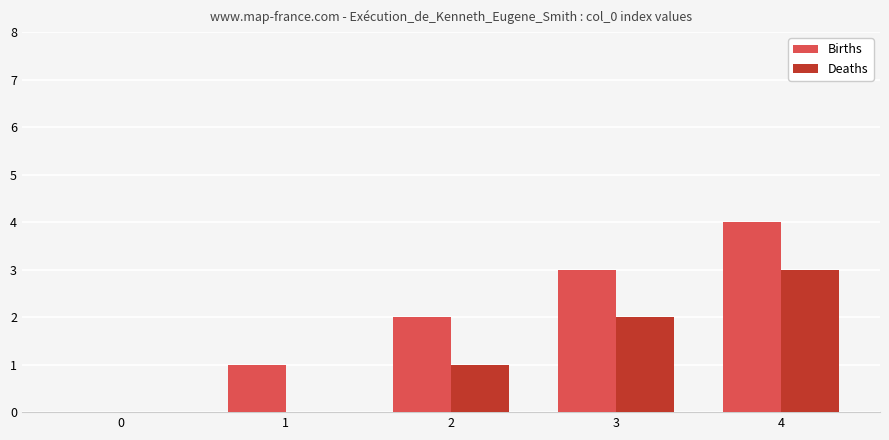

Which series has the largest total across all categories?

Births